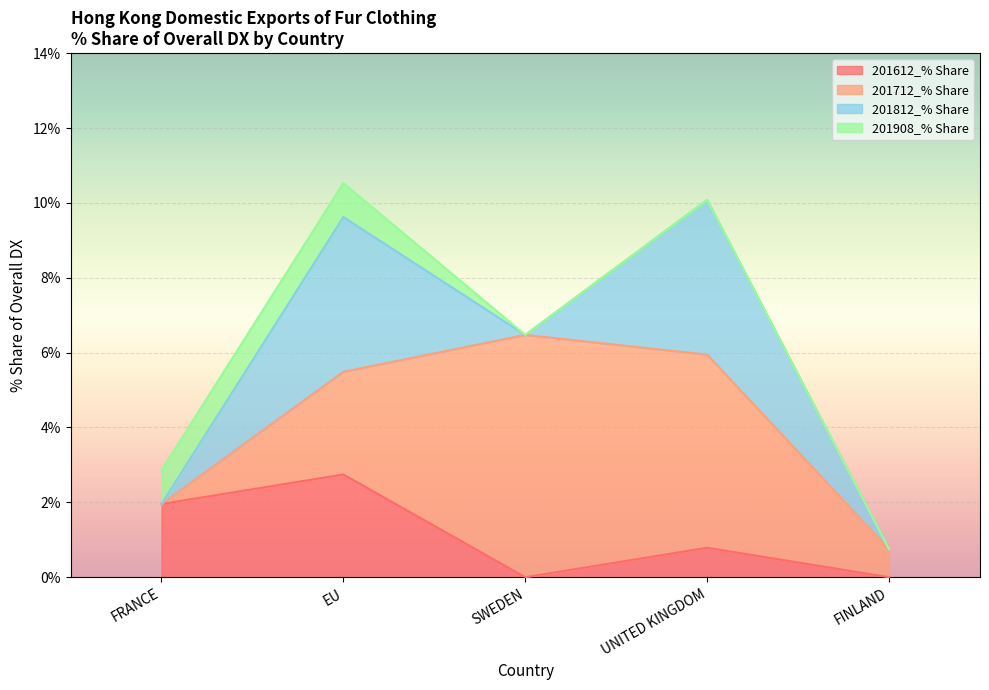

Which category has the highest value in the 201612_% Share series?

EU